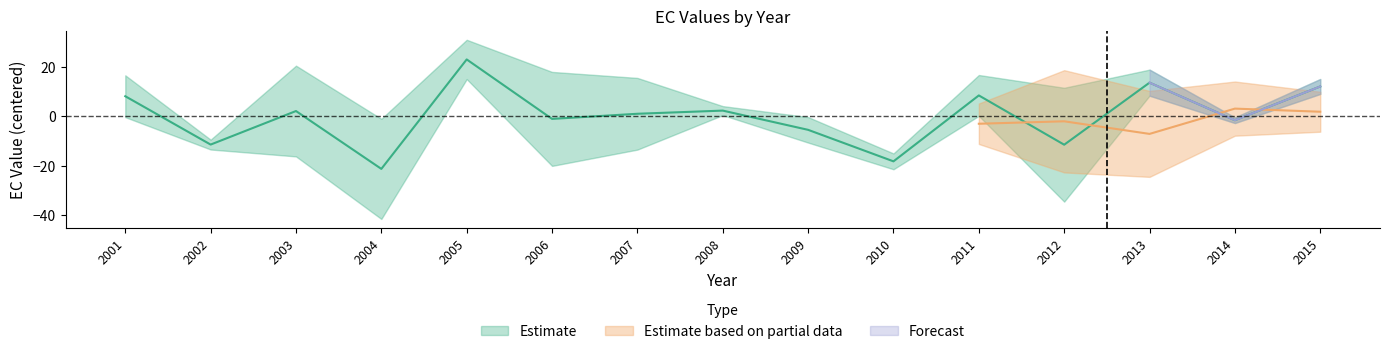

How many interior local peaks does the EC_0.15 series have?

4